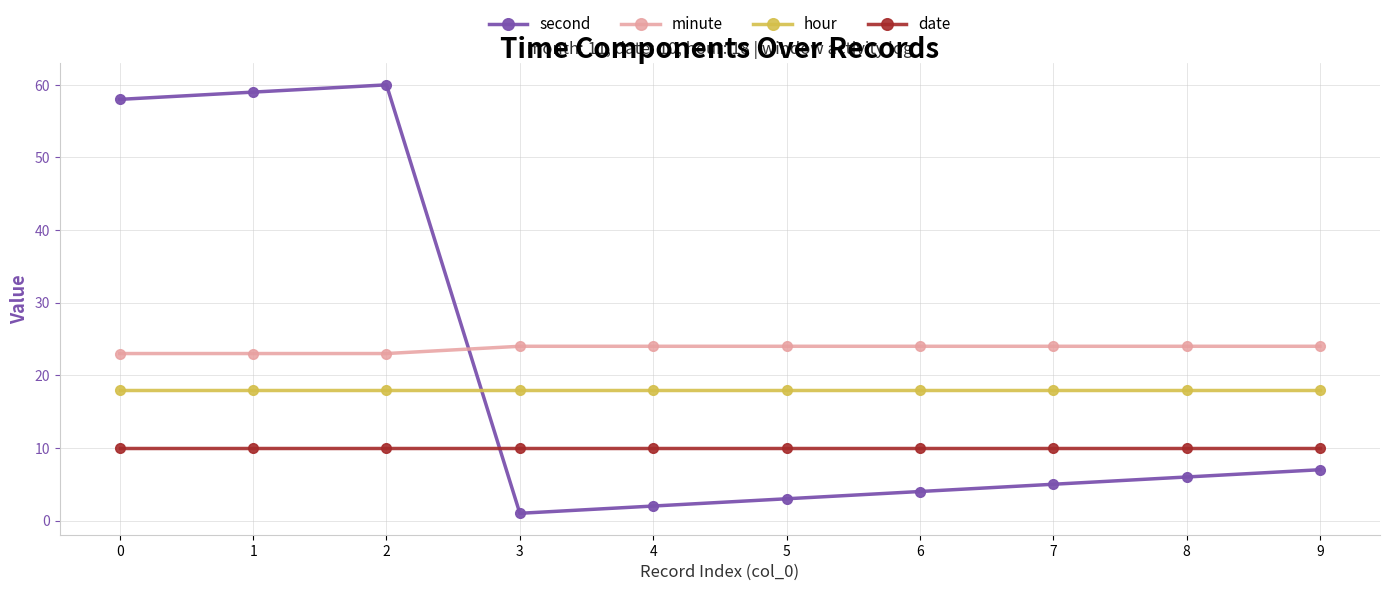

The hour series shows 18 at 2. True or false?

True